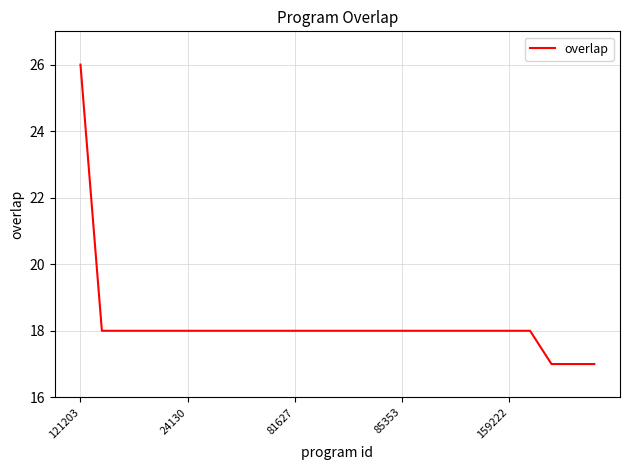

What is the difference between the maximum and minimum values?

9